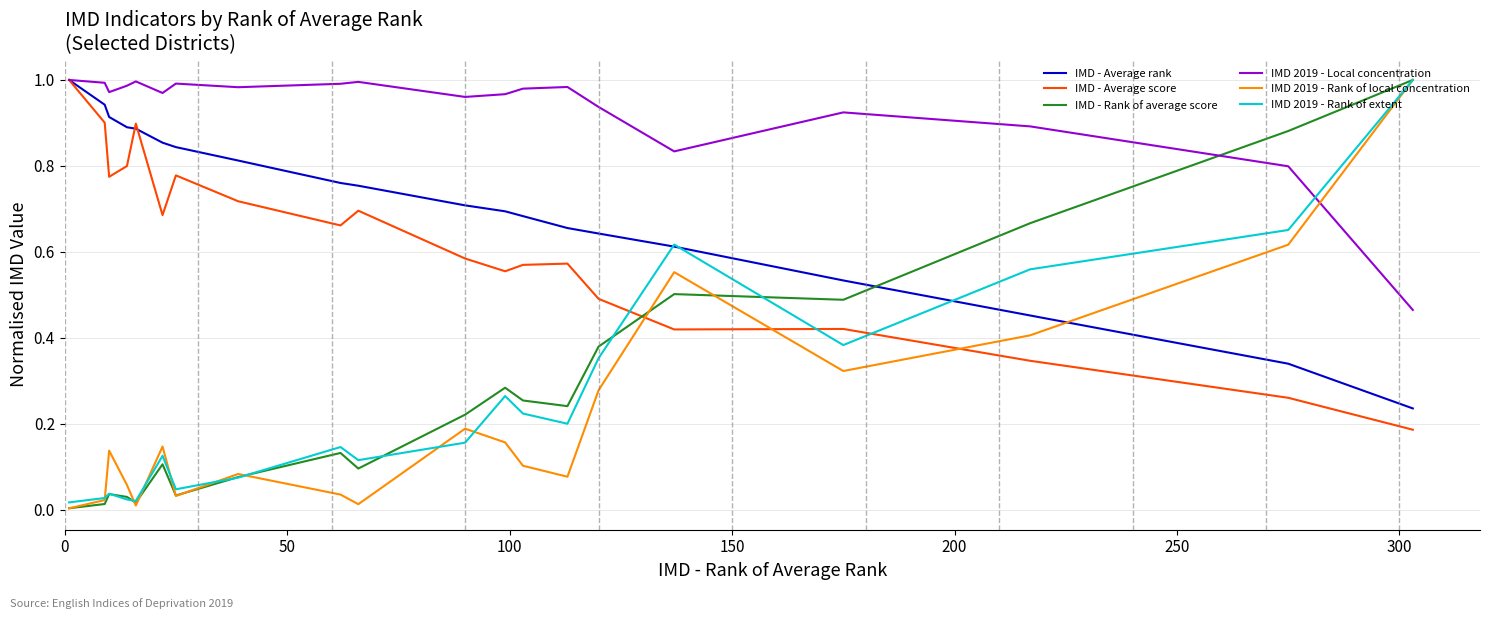

After their last crossing, which series has the higher values: IMD - Average rank or IMD - Rank of average score?

IMD - Rank of average score